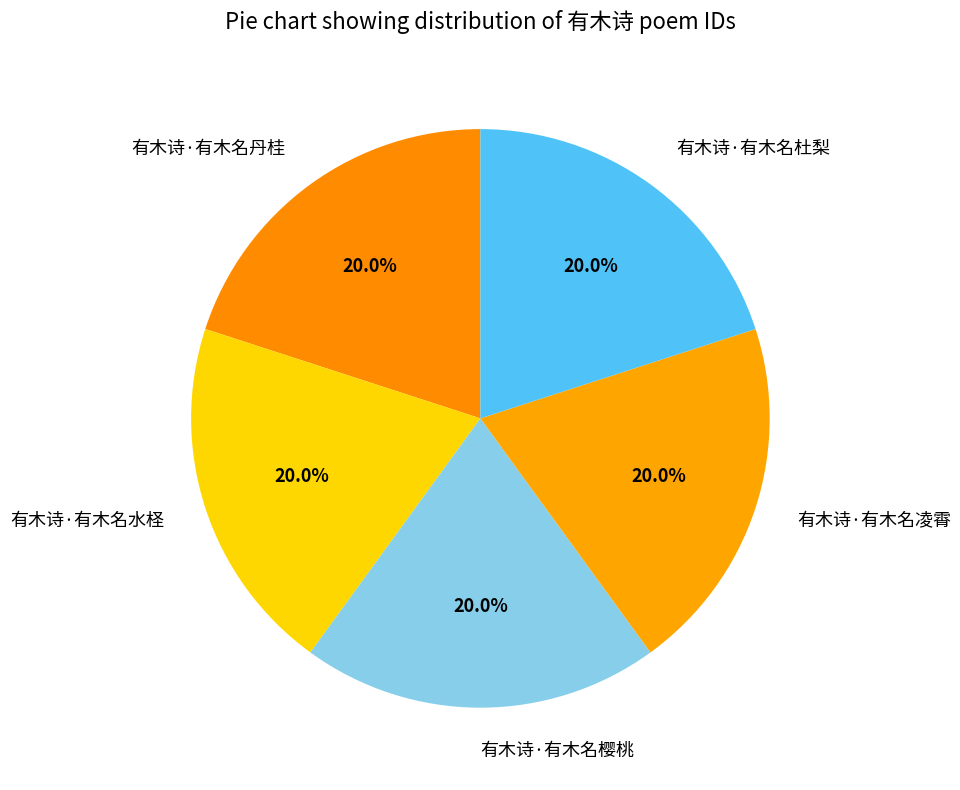

How much of the chart is everything except 有木诗·有木名水柽?

80.0%